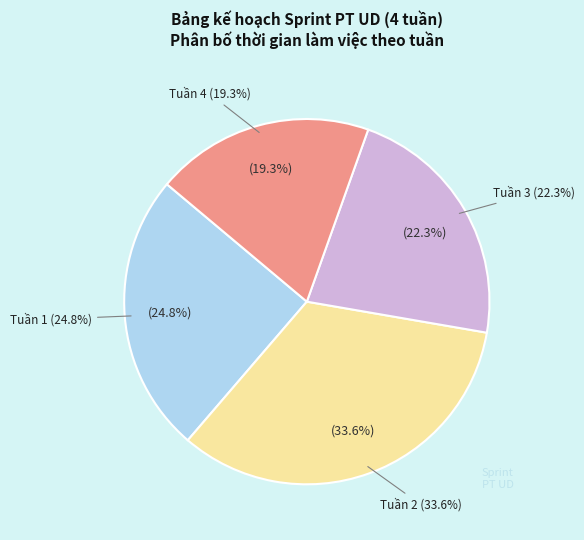

Which has a higher value, Tuần 1 or Tuần 2?

Tuần 2